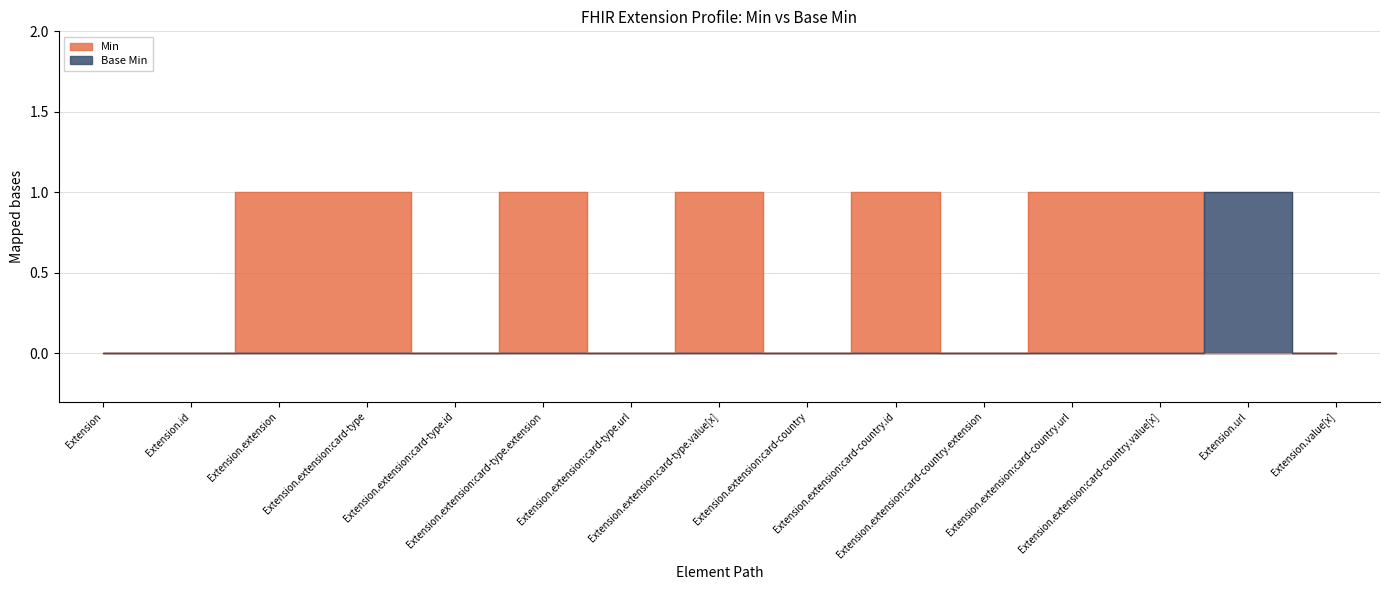

How many categories are shown in the chart?

15